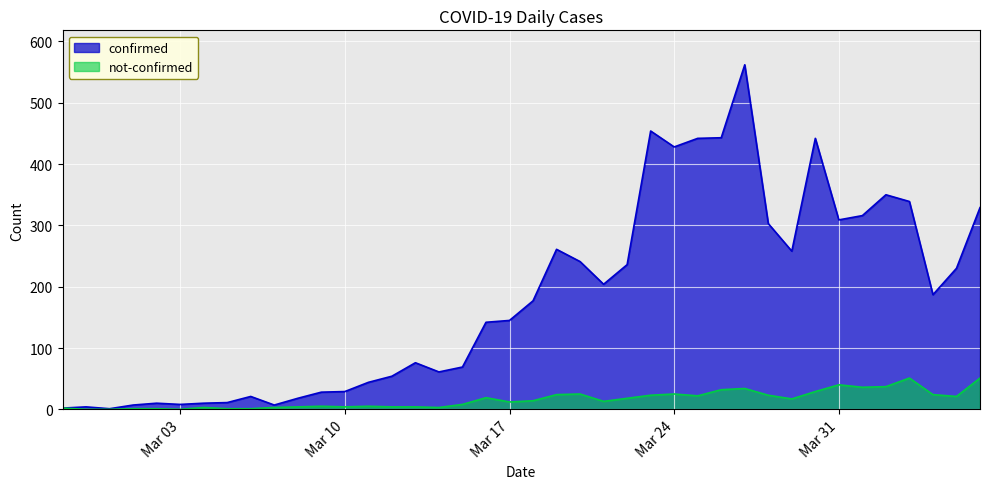

Is it true that confirmed equals 29 at Mar 10?

True